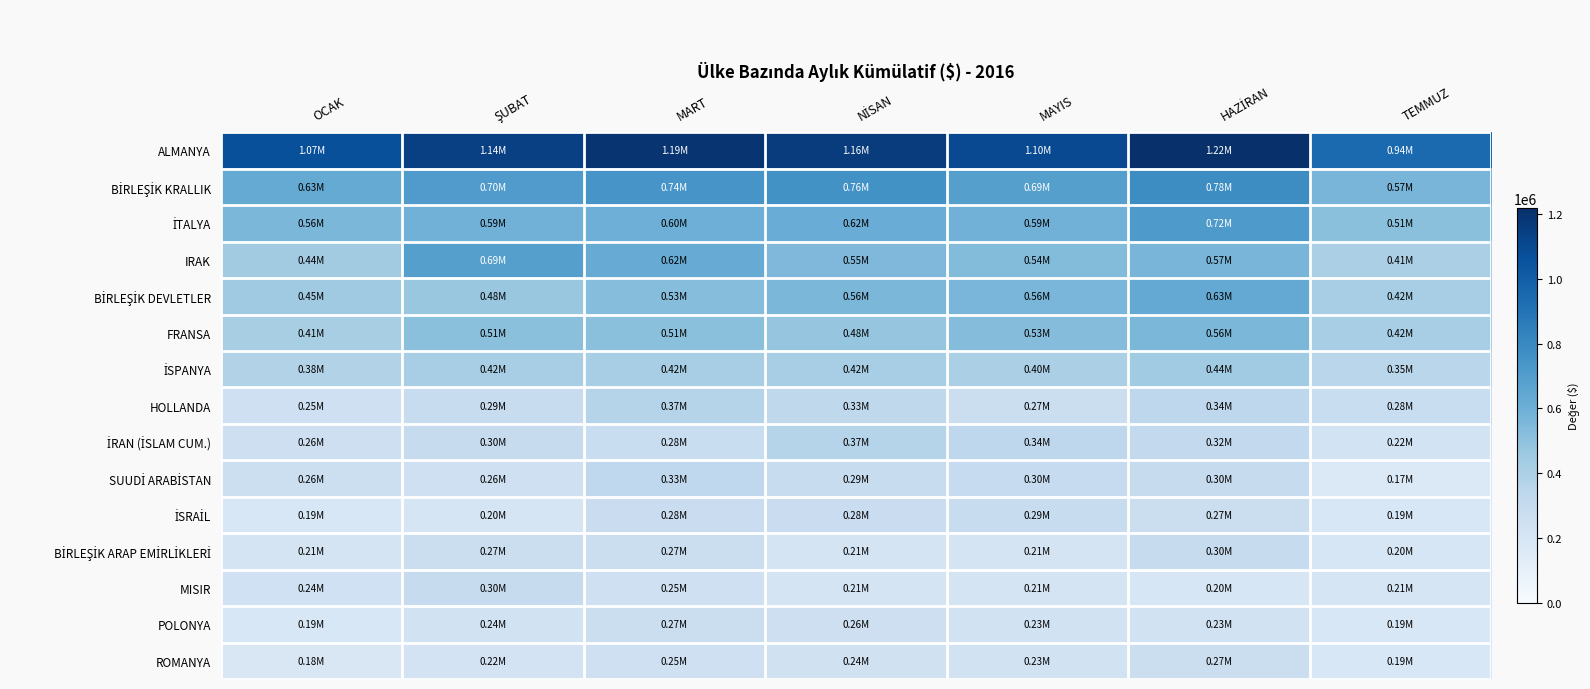

How many distinct data groups are displayed?

15